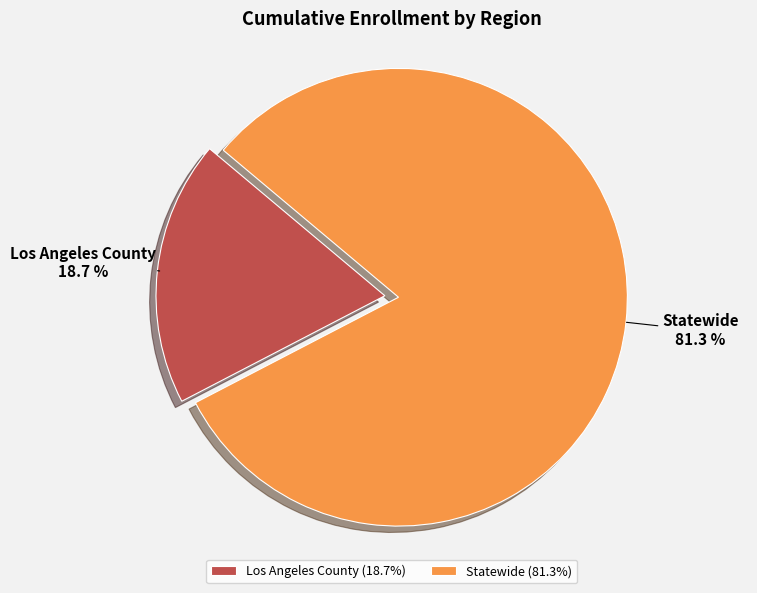

What percentage is the Statewide slice, to the nearest percent?

81%